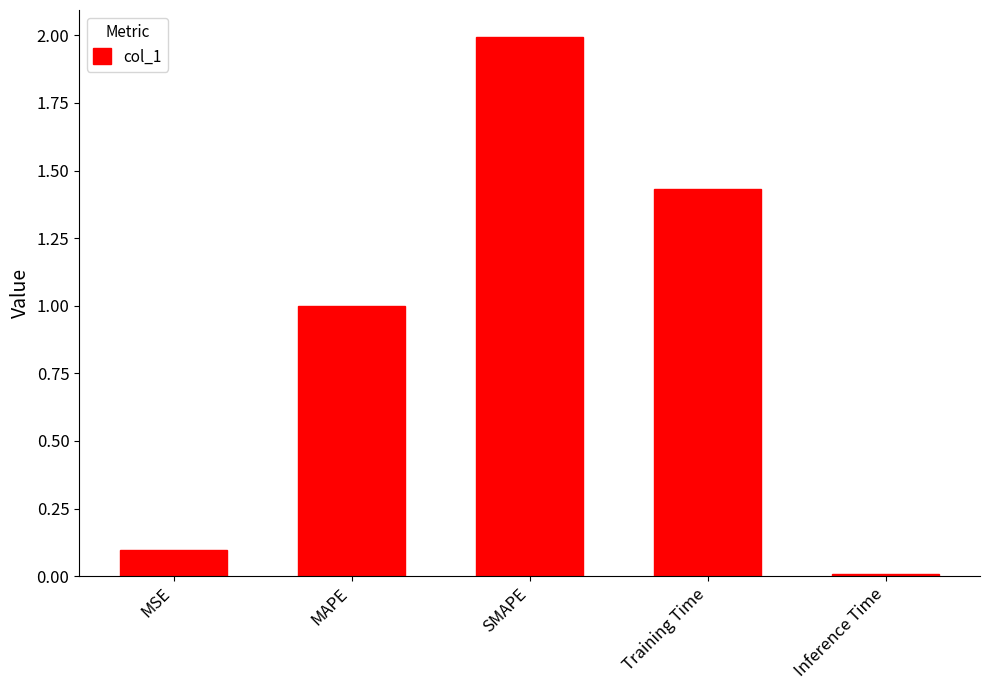

What is the label of the 5th bar from the left?

Inference Time